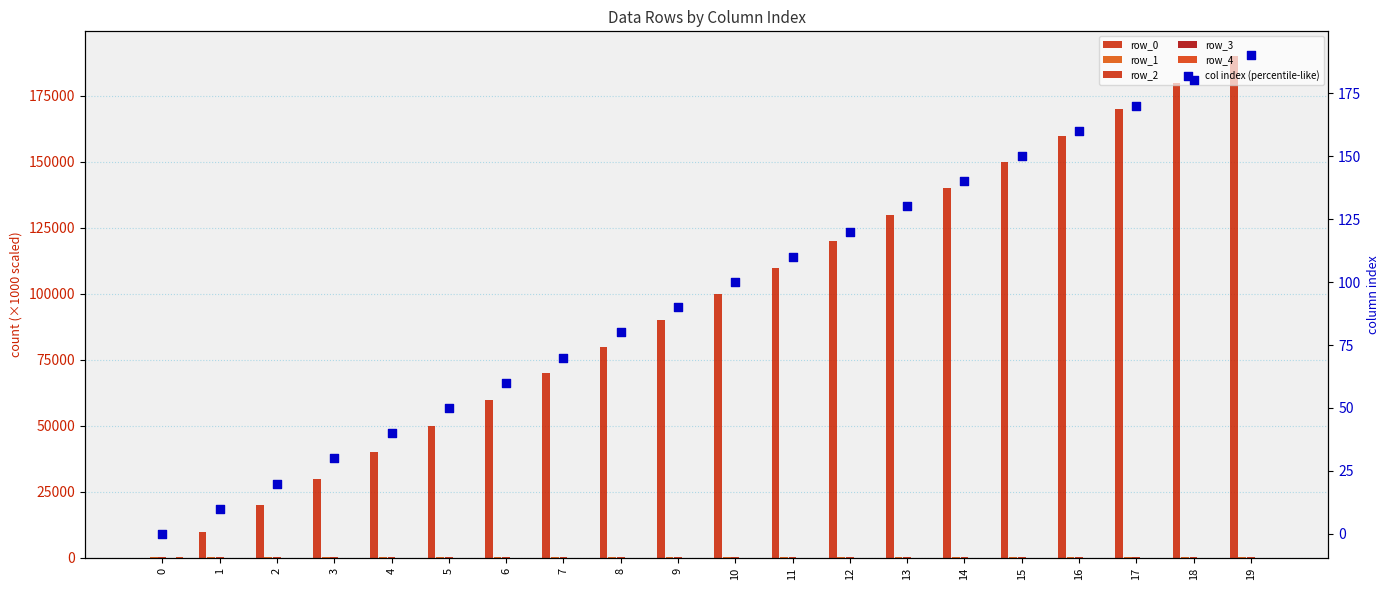

Which series reaches the maximum Y coordinate?

row_0